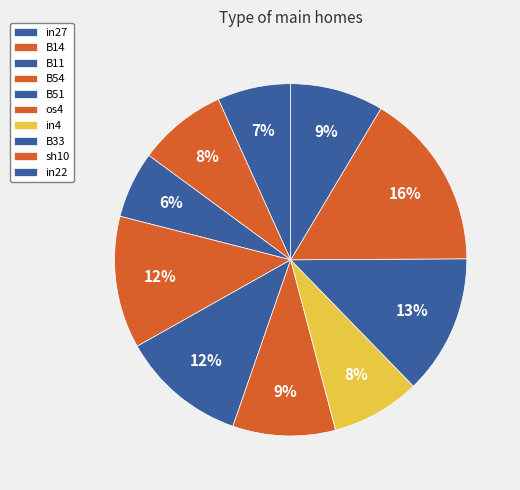

Is the sum of in27 and B51 greater than half?

No